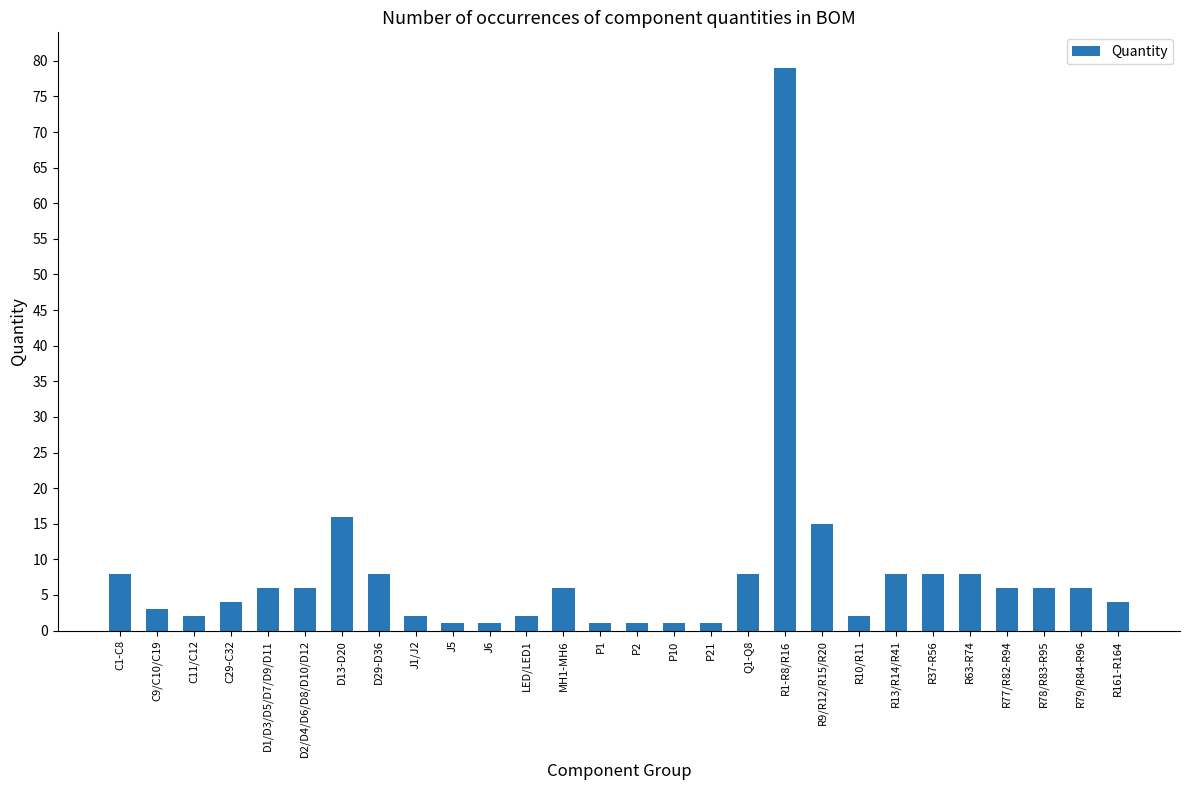

Are the bars horizontal?

No